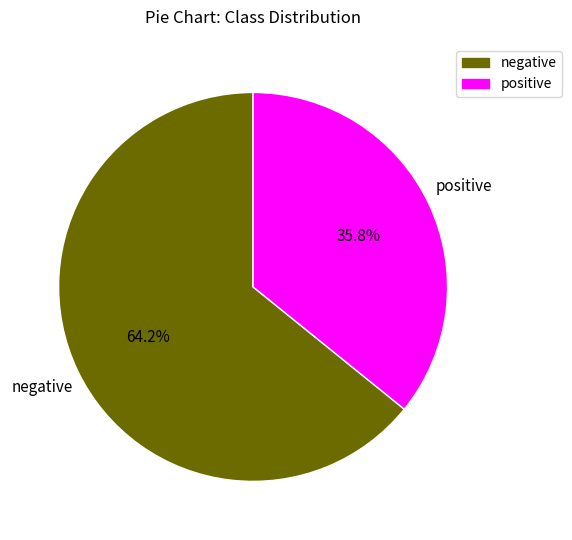

Combined, what portion of the pie is negative and positive?

100.0%